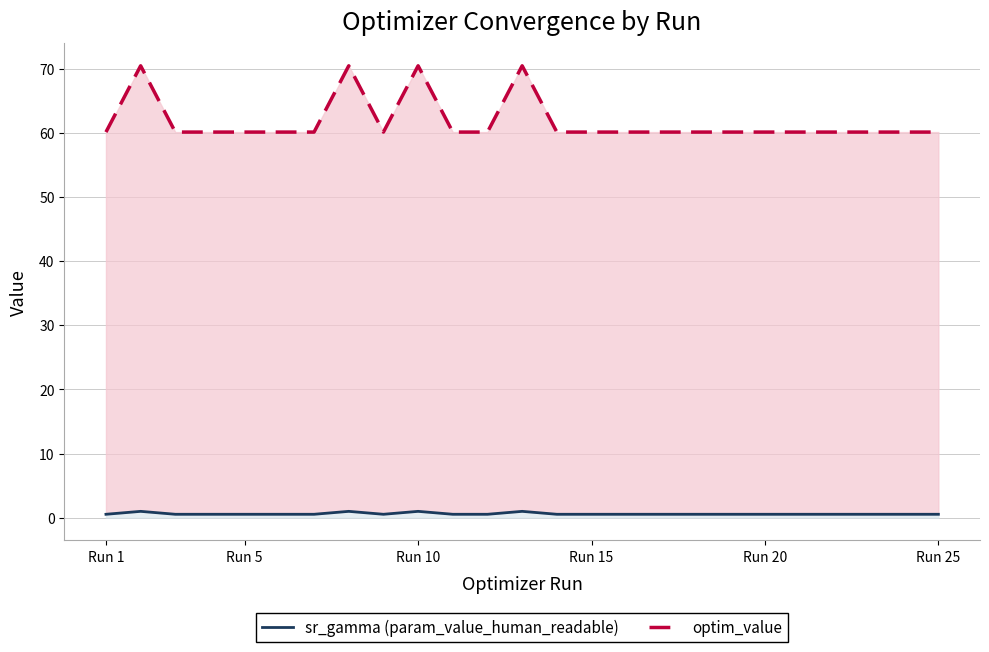

True or false: optim_value has more than 2 interior local peaks.

True